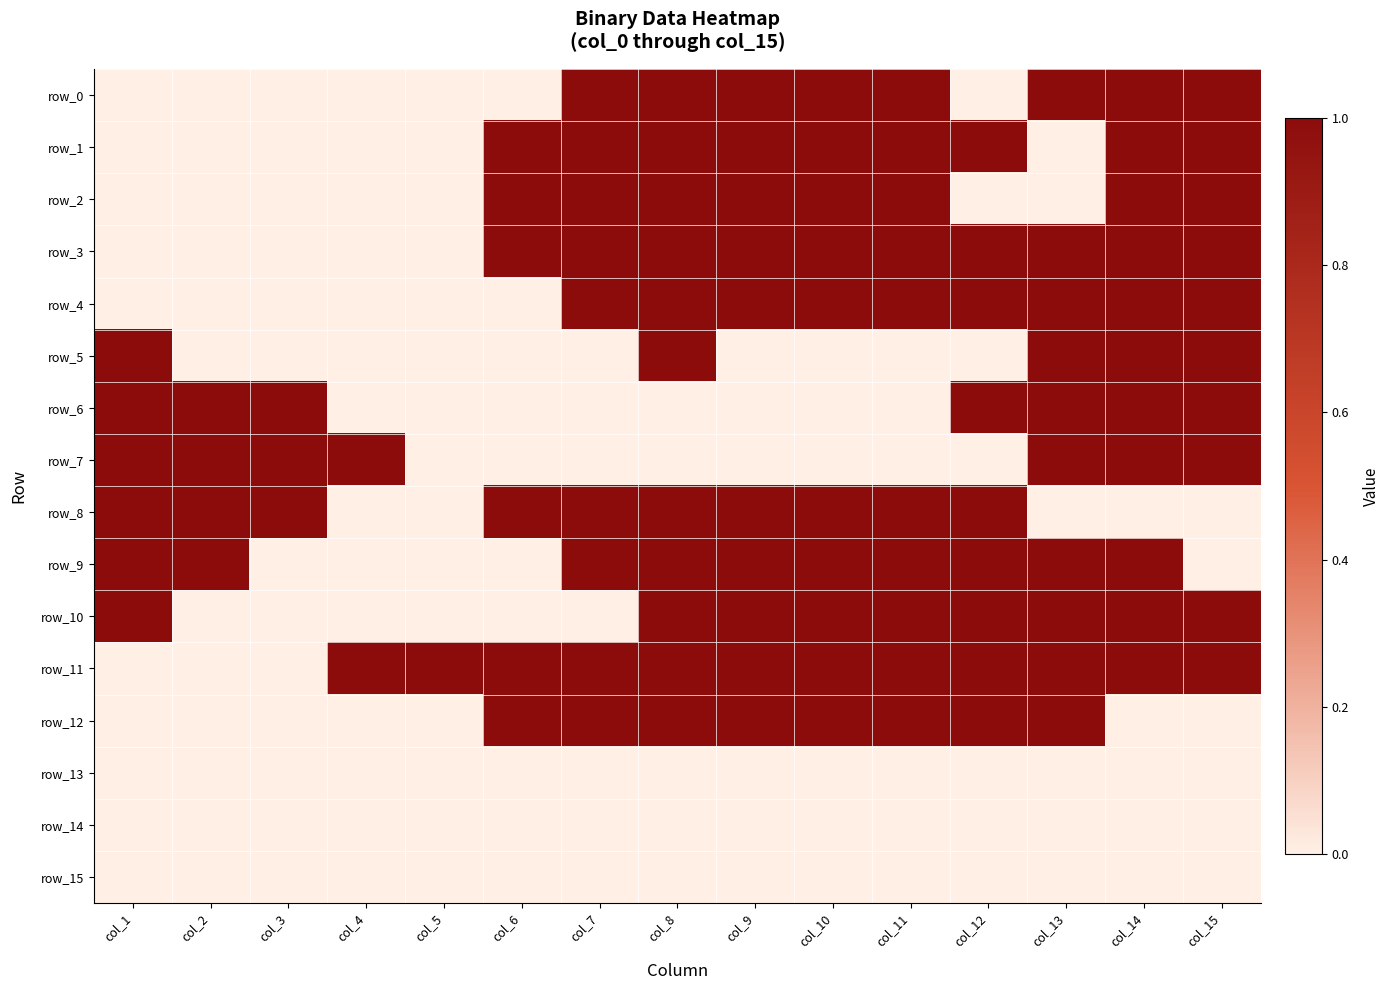

How many data points in row_10 are less than 1?

6